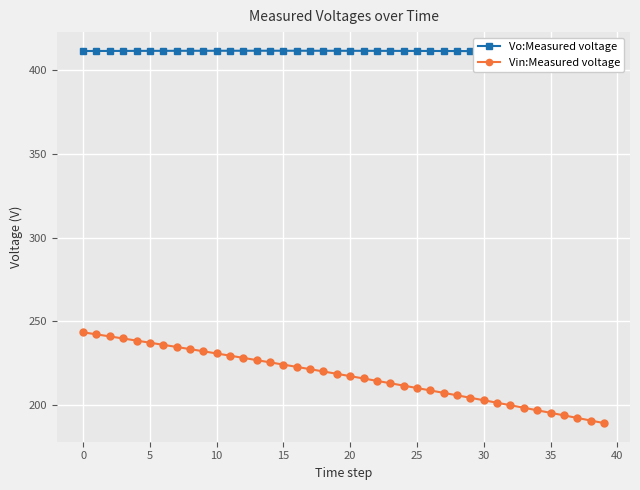

List the series in order of their peak value, lowest first.

Vin:Measured voltage, Vo:Measured voltage